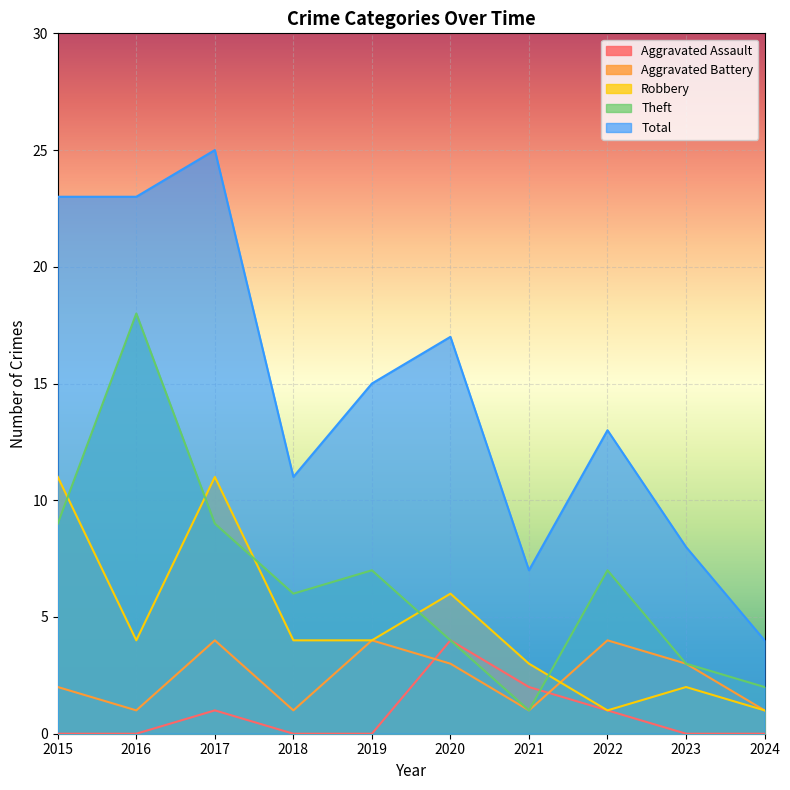

At which category is the sum across all series the highest?

2017